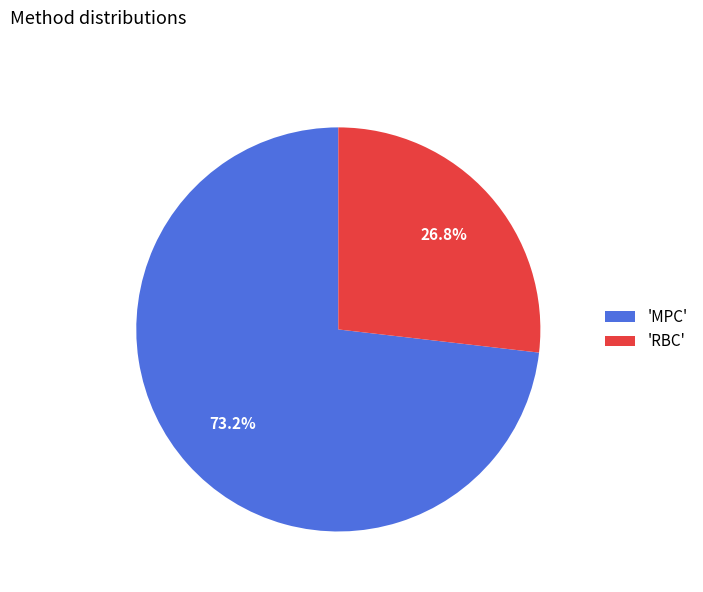

What is the smallest slice in the pie chart?

'RBC'